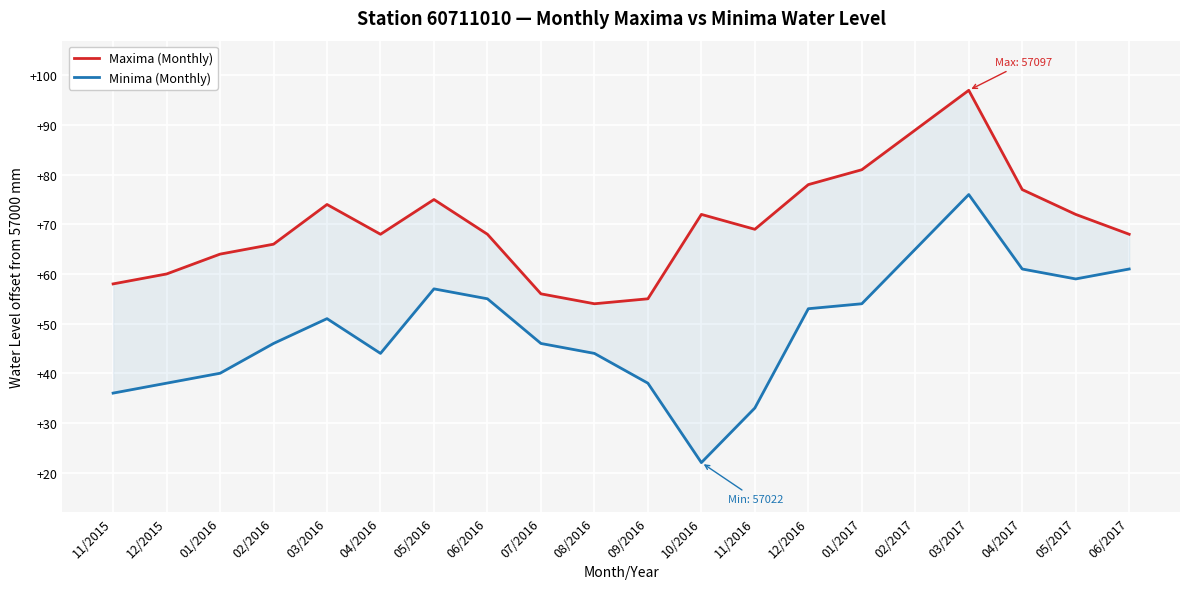

Reading right to left, list all the values displayed in this chart.

Maxima (Monthly): 06/2017=57068	05/2017=57072	04/2017=57077	03/2017=57097	02/2017=57089	01/2017=57081	12/2016=57078	11/2016=57069	10/2016=57072	09/2016=57055	08/2016=57054	07/2016=57056	06/2016=57068	05/2016=57075	04/2016=57068	03/2016=57074	02/2016=57066	01/2016=57064	12/2015=57060	11/2015=57058
Minima (Monthly): 06/2017=57061	05/2017=57059	04/2017=57061	03/2017=57076	02/2017=57065	01/2017=57054	12/2016=57053	11/2016=57033	10/2016=57022	09/2016=57038	08/2016=57044	07/2016=57046	06/2016=57055	05/2016=57057	04/2016=57044	03/2016=57051	02/2016=57046	01/2016=57040	12/2015=57038	11/2015=57036